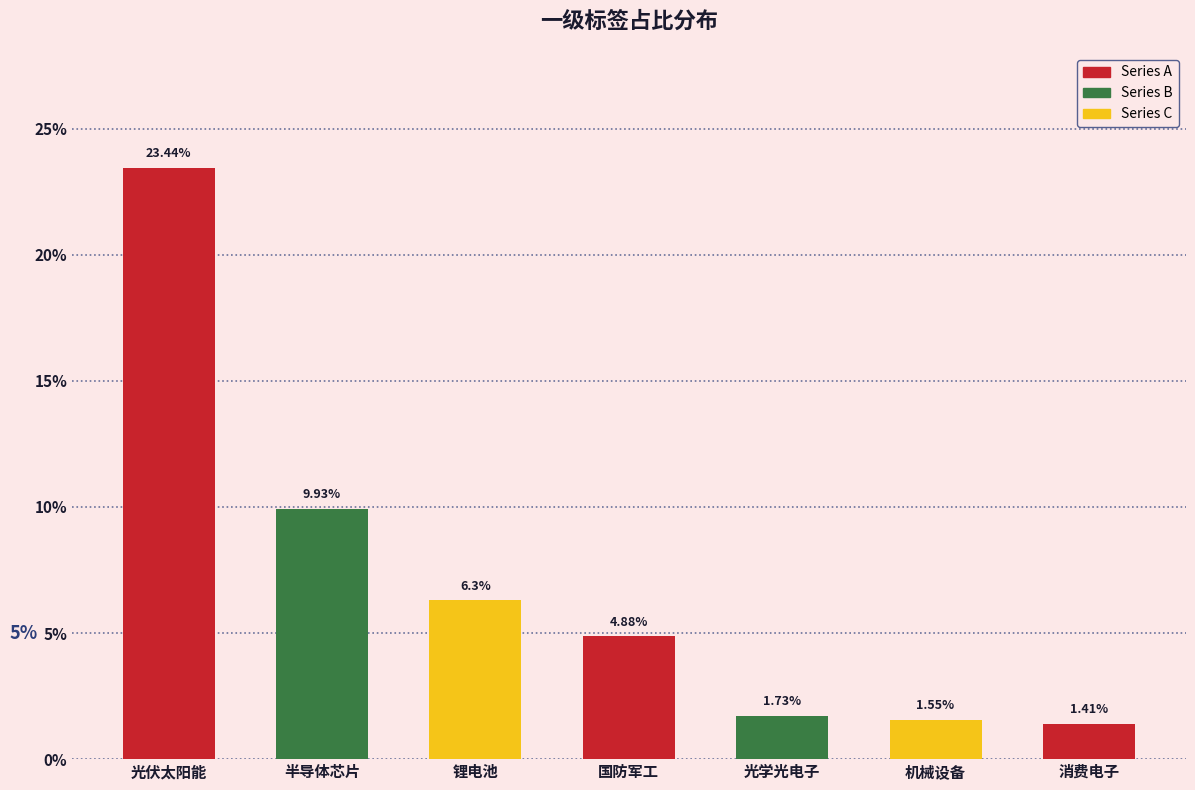

What is the label of the 4th bar from the right?

国防军工